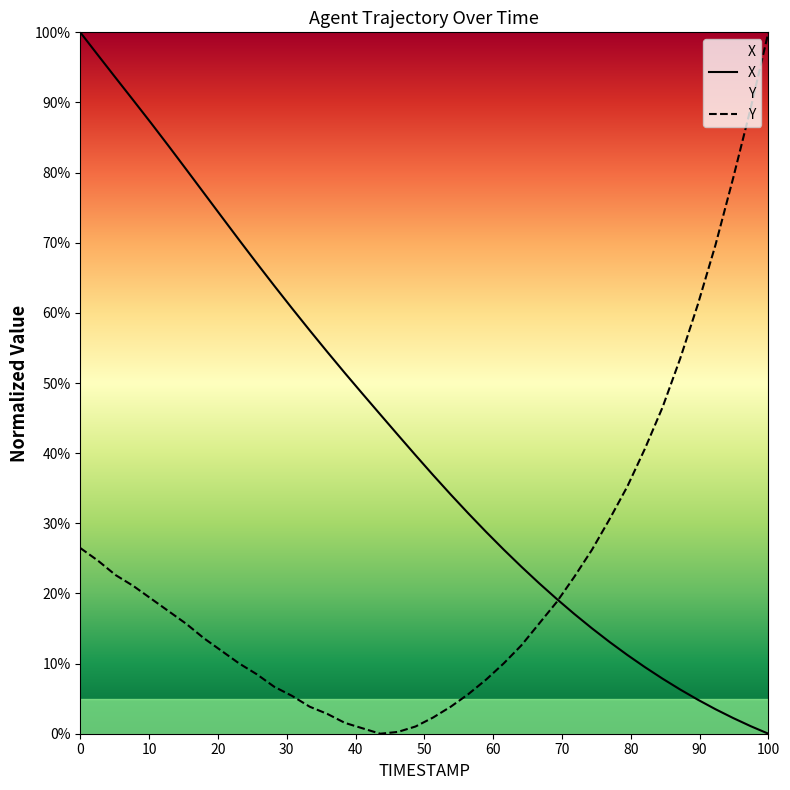

True or false: Y has a value of 5.7 at 54.2.

True